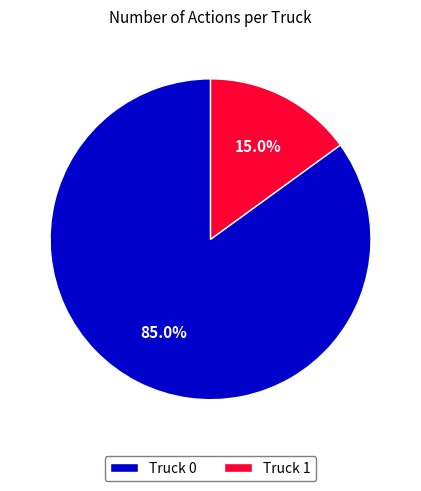

What is the smallest slice in the pie chart?

Truck 1